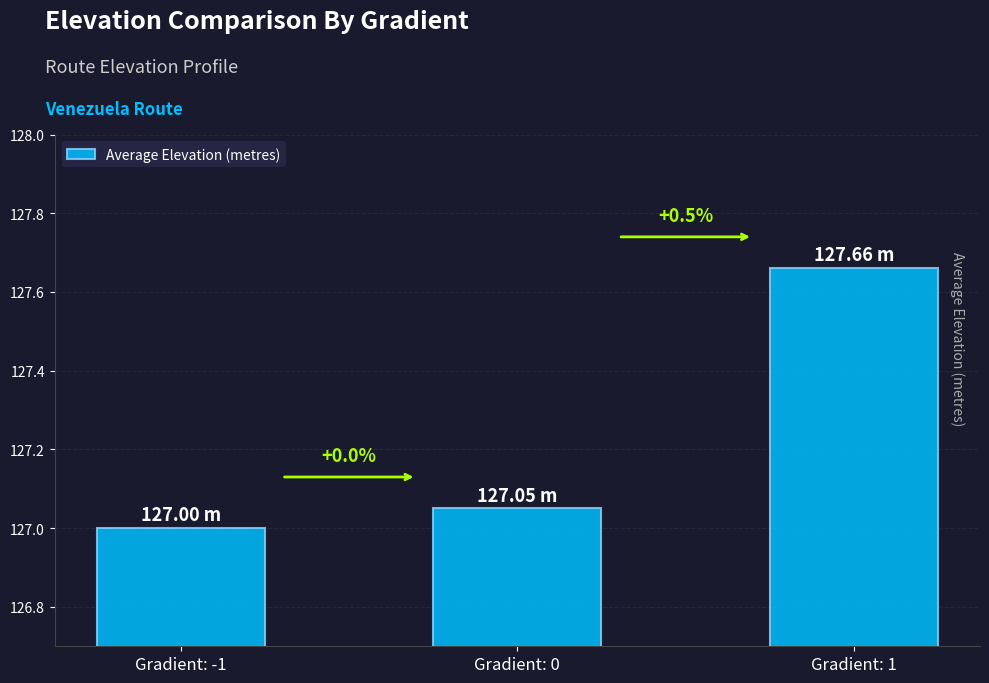

List the labels in order of value, largest first.

Gradient: 1, Gradient: 0, Gradient: -1